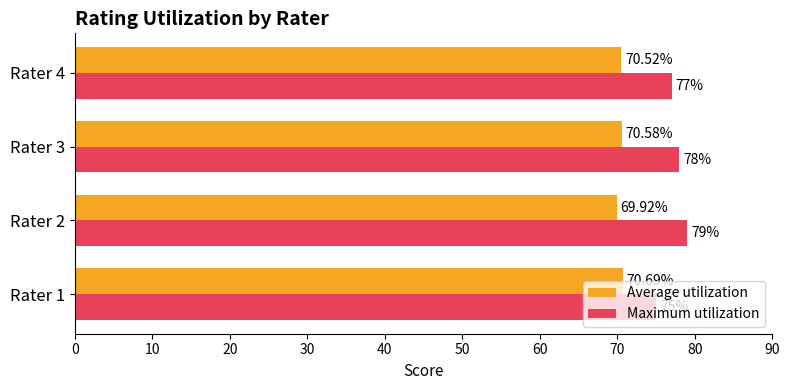

List the series in order of their peak value, highest first.

Maximum utilization, Average utilization